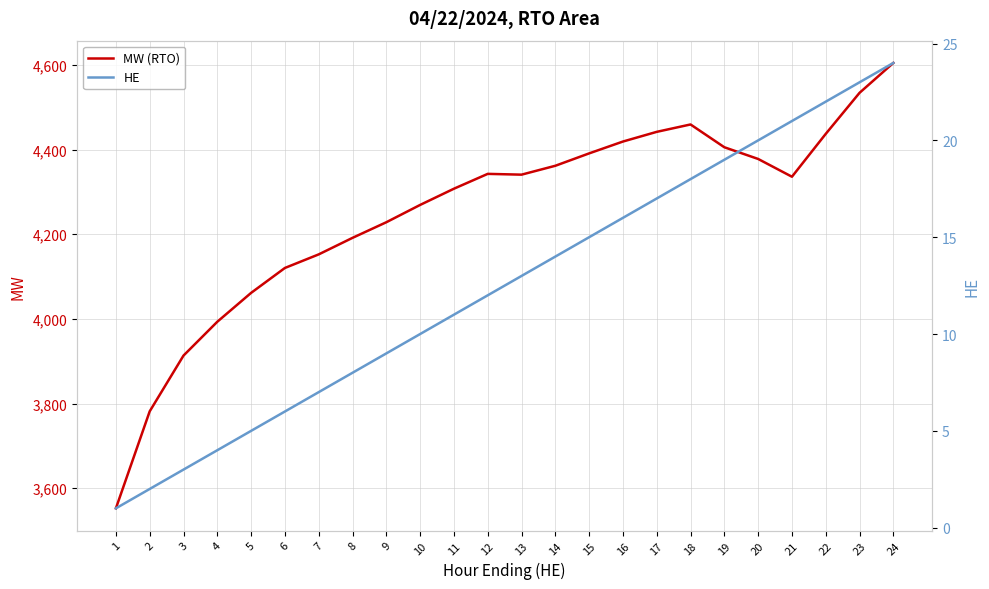

Is this an area chart (filled region under the line)?

No